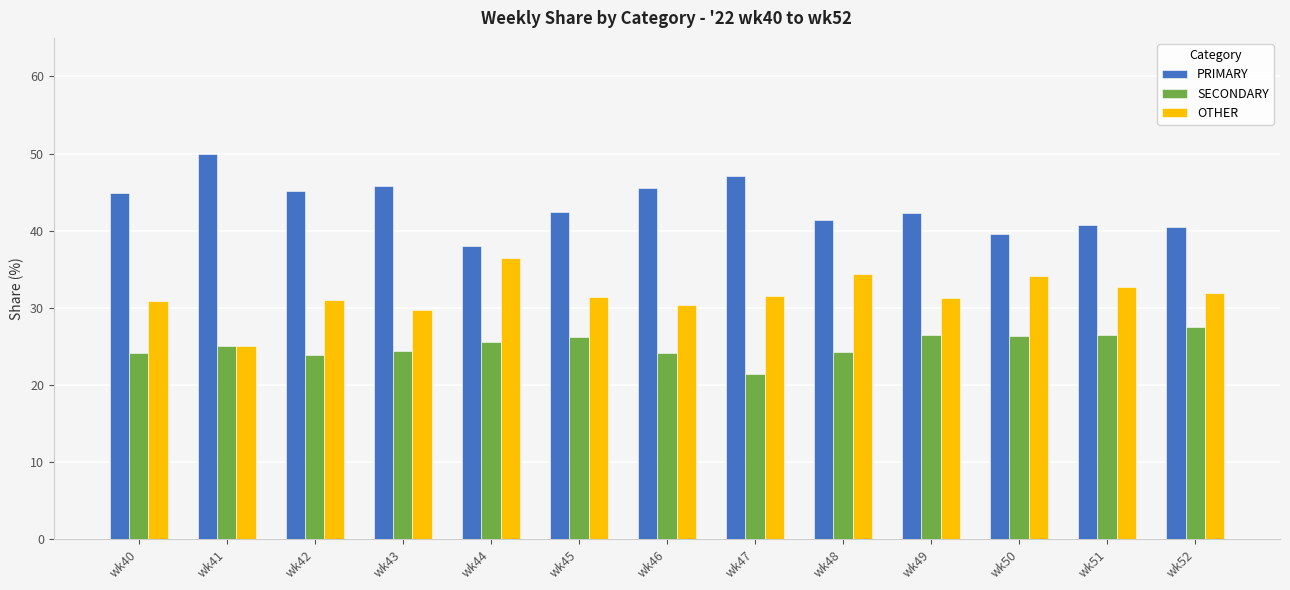

List the series in order of their overall mean, lowest first.

SECONDARY, OTHER, PRIMARY